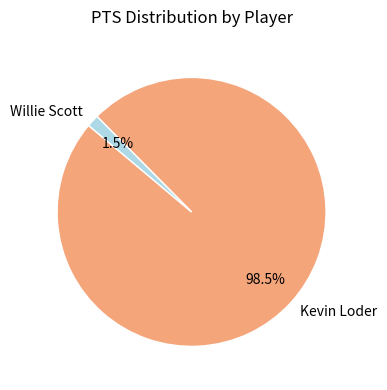

To the nearest percent, what is the average slice percentage?

50%